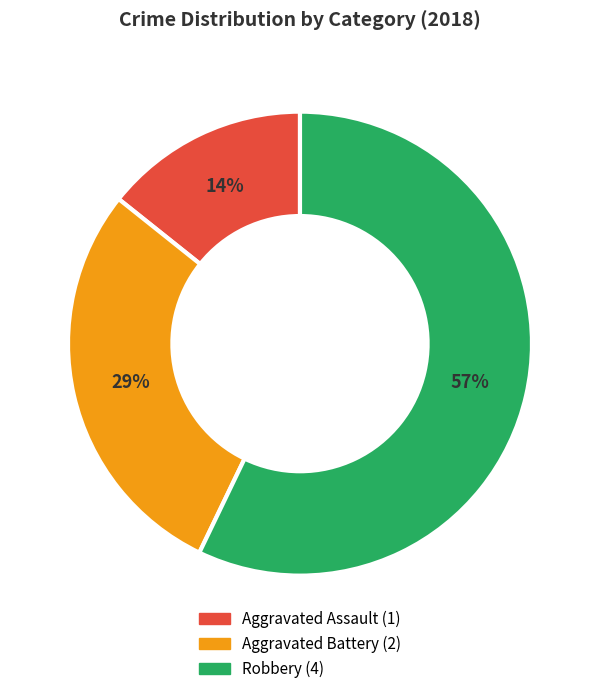

Which category has the smallest portion of the pie?

Aggravated Assault